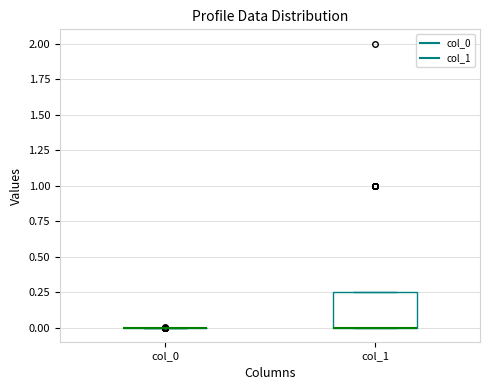

Reading left to right, transcribe this box plot: for each box, give where its median line is, the range the box spans, and where its two whiskers end, as read against the y-axis. The values are not printed on the chart, so give them approximately, as read against the axis.

col_0: box collapsed to a line at 0.00, whiskers 0.00 to 0.00
col_1: median 0.00 (drawn on the box's lower edge), box 0.00 to 0.25, whiskers 0.00 to 0.25